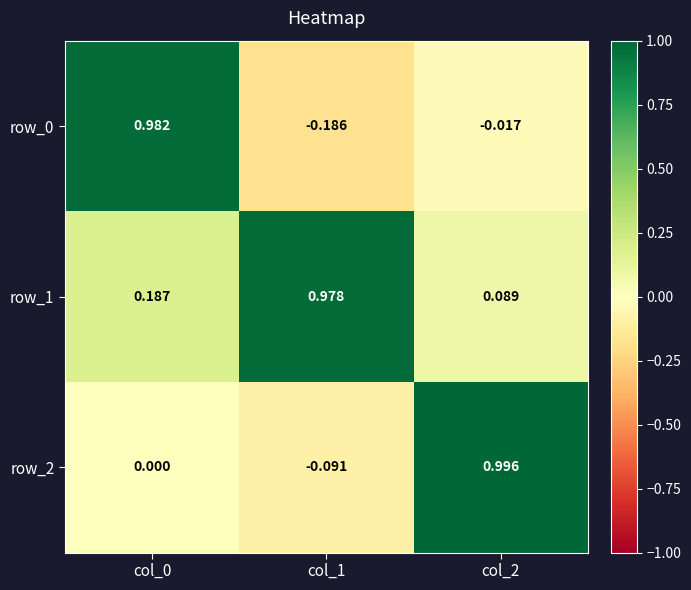

Is the value of row_2 at col_2 greater than the value of row_0 at col_0?

Yes